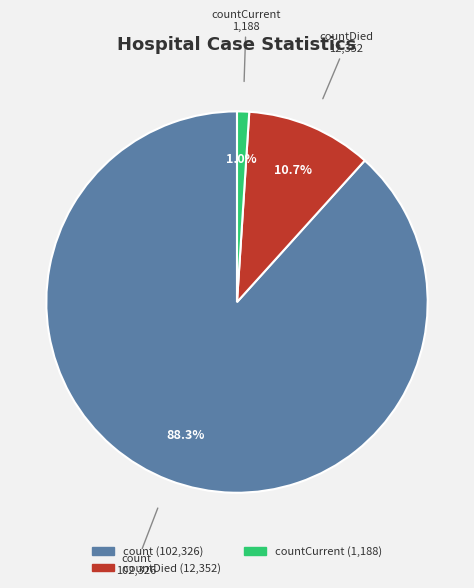

How many segments does this pie chart have?

3